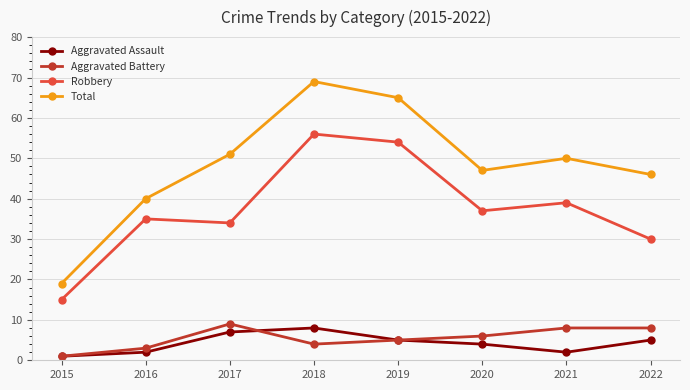

What is the greatest value displayed?

69